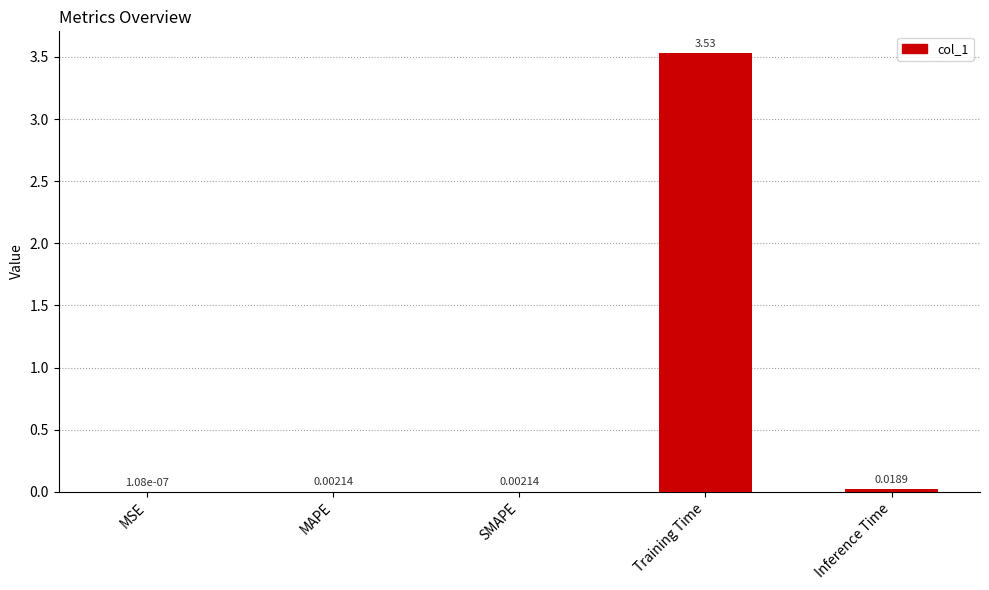

What is the sum of all values?

3.6